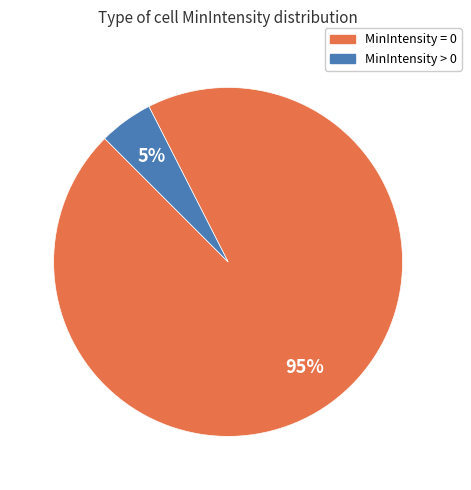

Does MinIntensity = 0 represent more than half of the total?

Yes